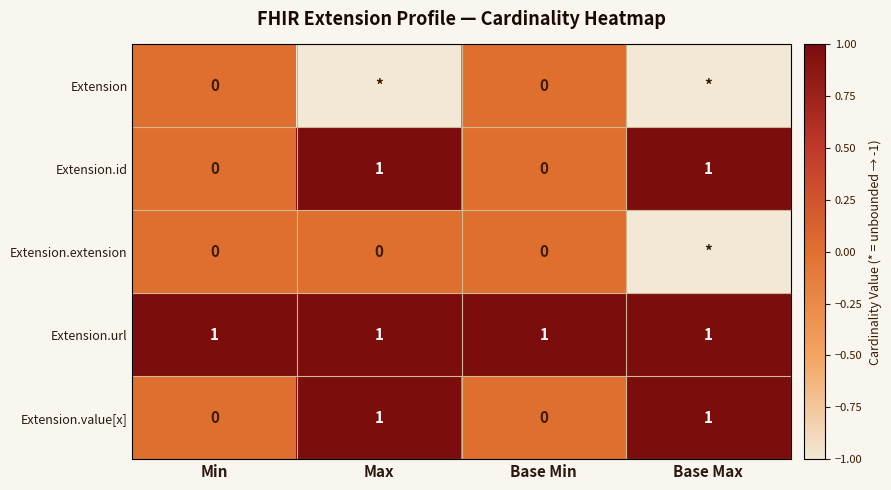

How many Extension.value[x] values are between 0 and 1?

4